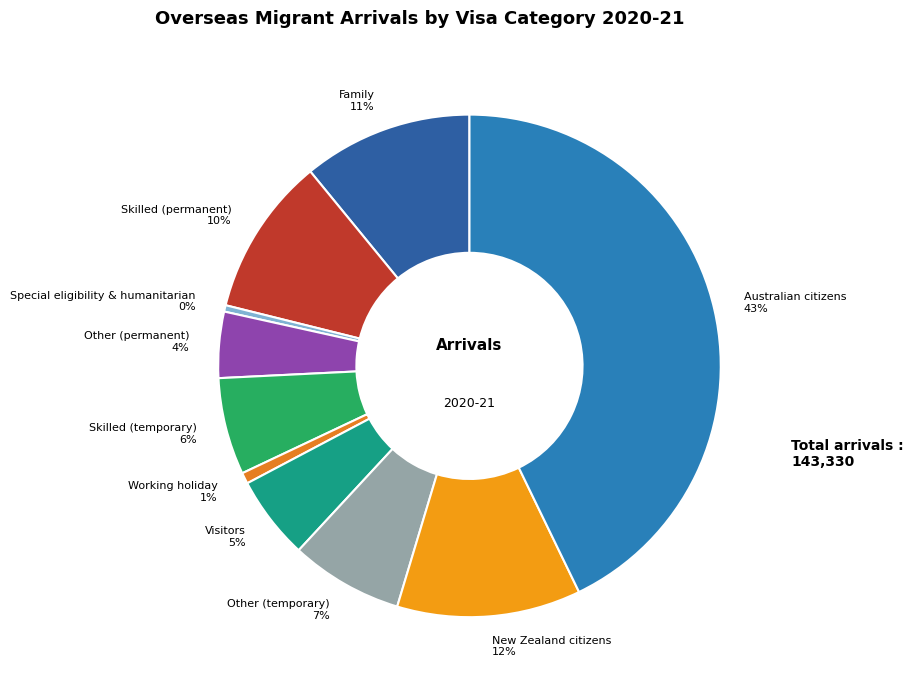

What percentage is the Skilled (temporary) slice, to the nearest percent?

6%